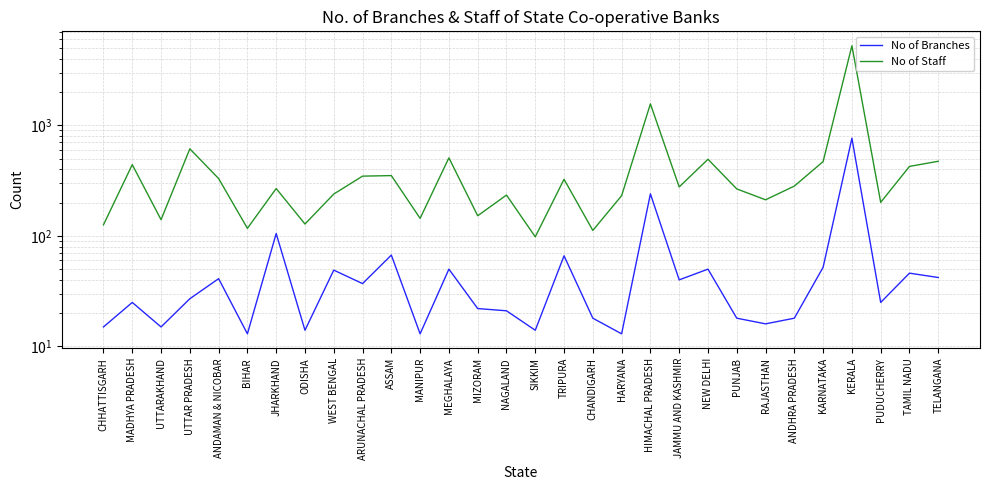

True or false: No of Staff has a value of 112 at CHANDIGARH.

True